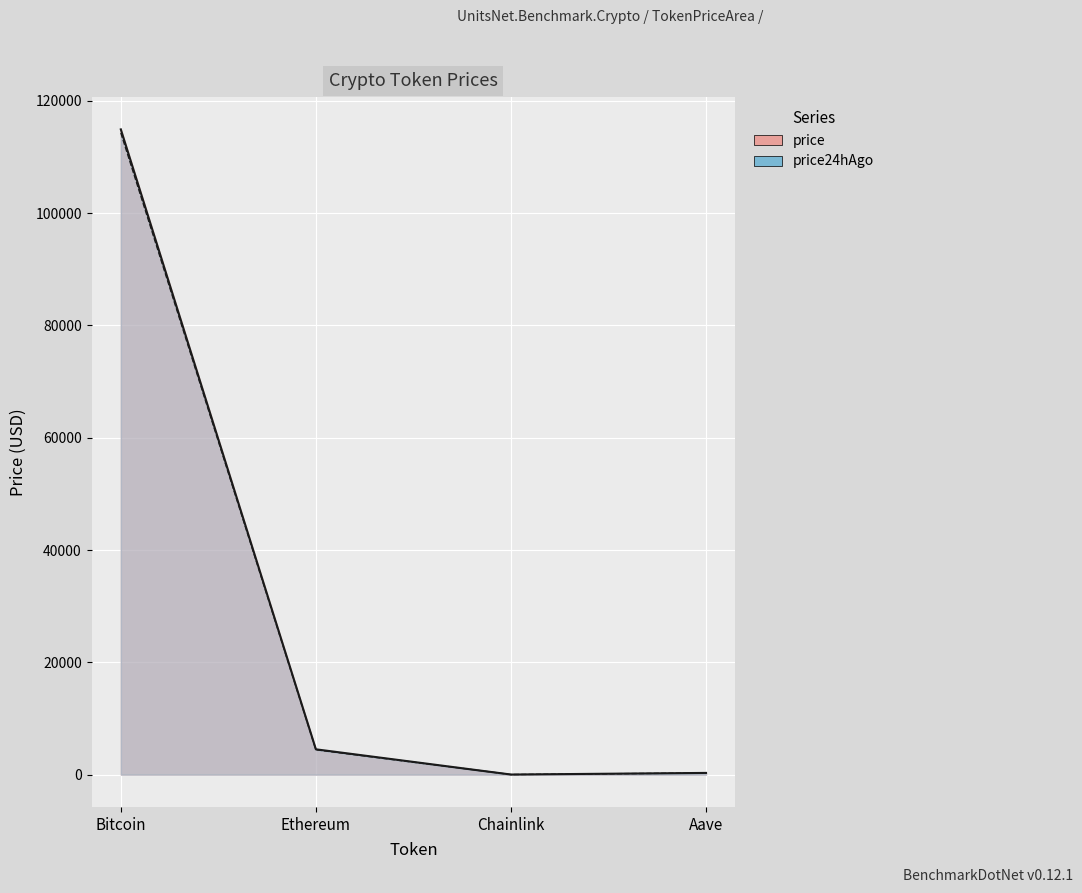

How many interior local valleys does the price24hAgo series have?

1